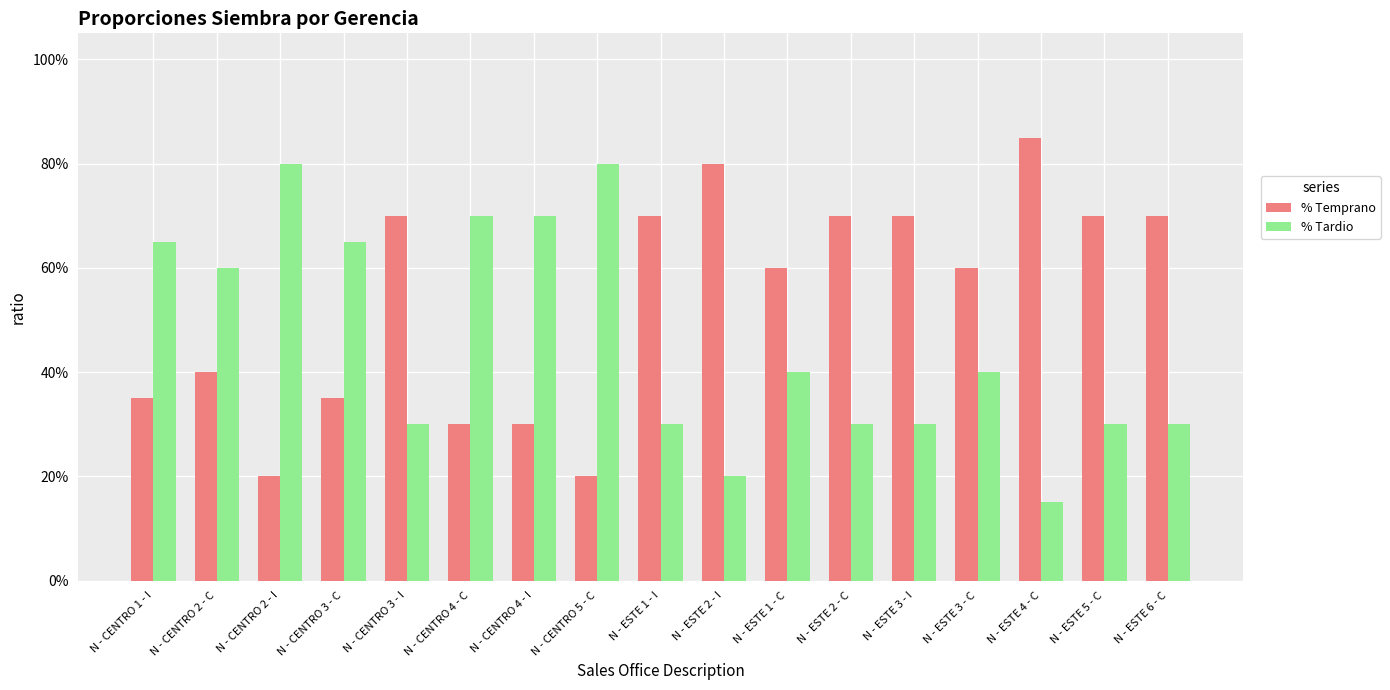

What is the label of the 8th bar from the left?

N - CENTRO 5 - C